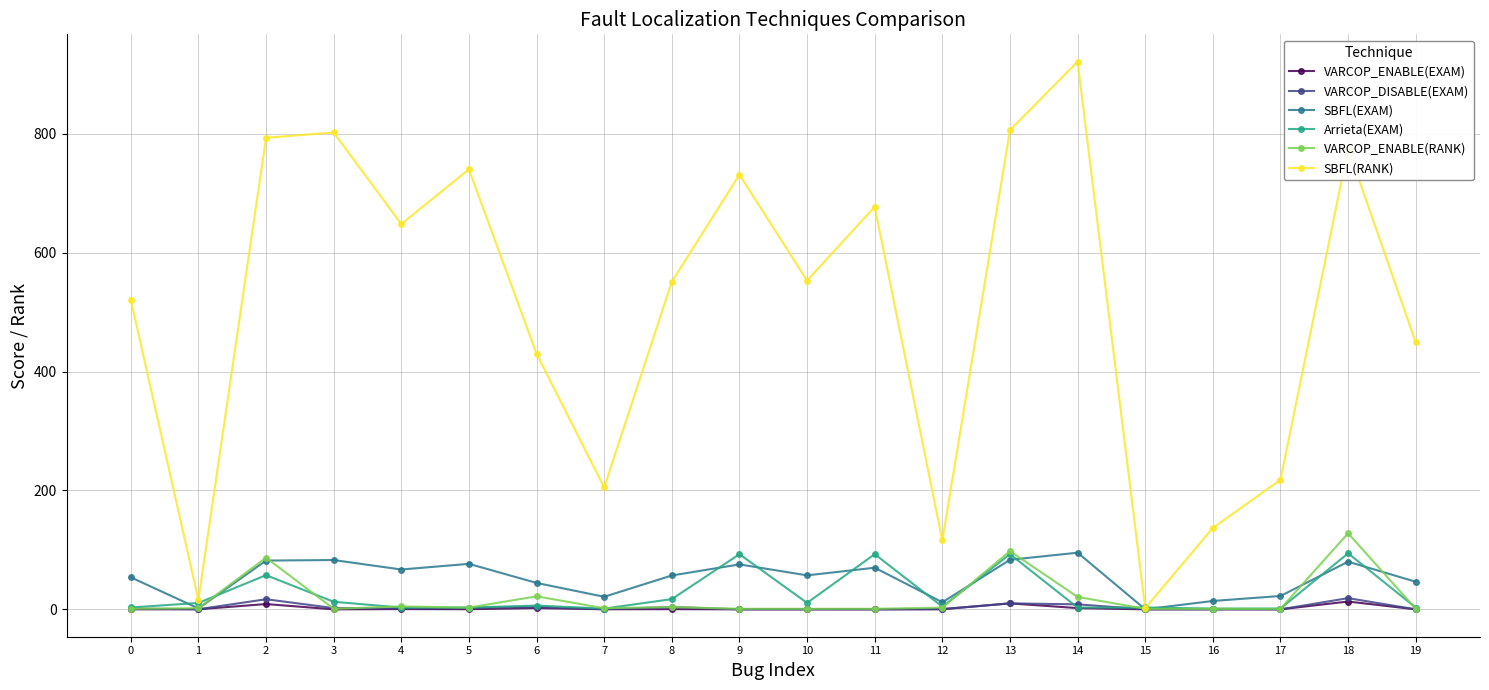

Between 14 and 16, which series saw the biggest shift?

SBFL(RANK)